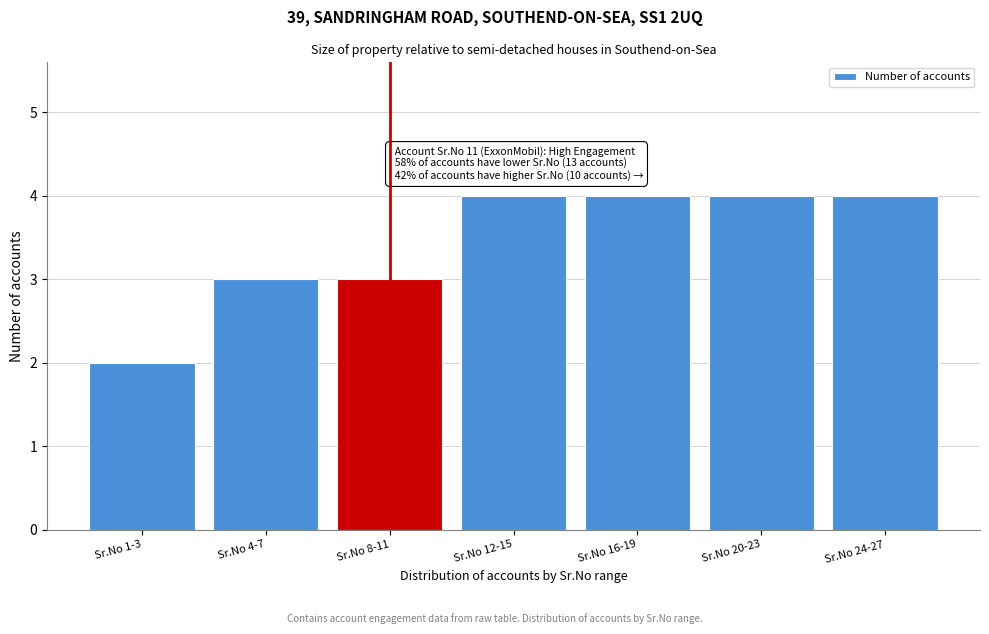

Reading left to right, extract all data points from this chart.

2	3	3	4	4	4	4